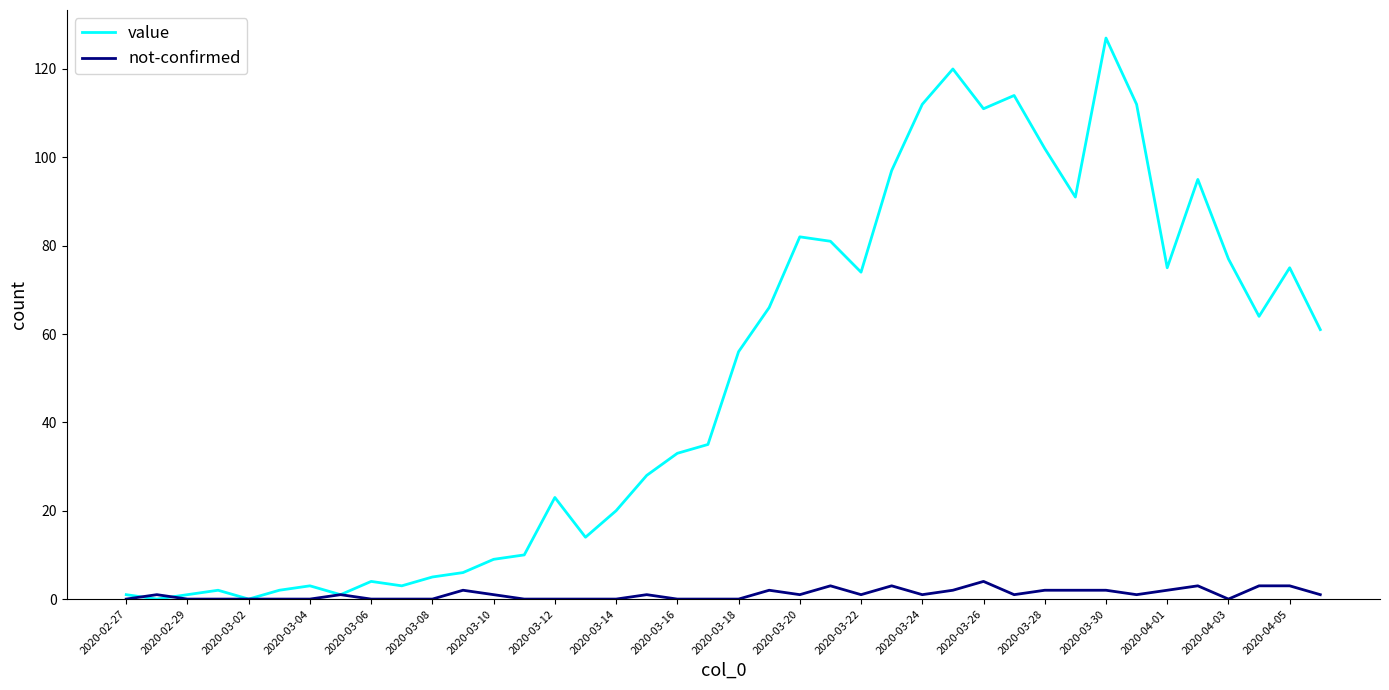

List the series in order of their overall mean, lowest first.

not-confirmed, value